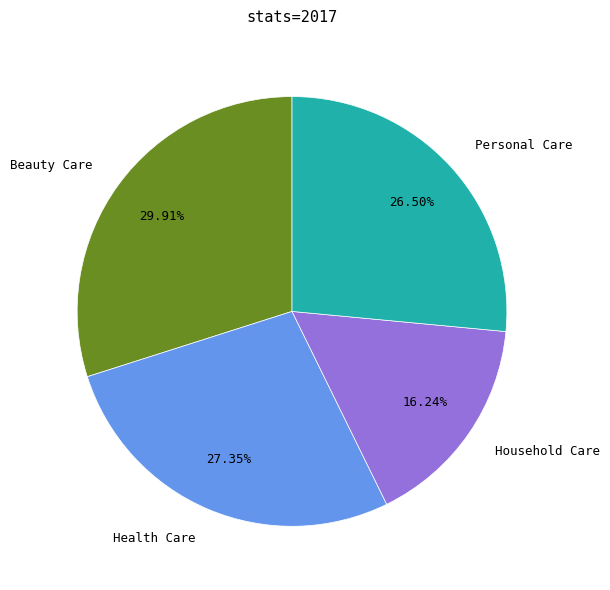

Rank the categories by value from lowest to highest.

Household Care, Personal Care, Health Care, Beauty Care